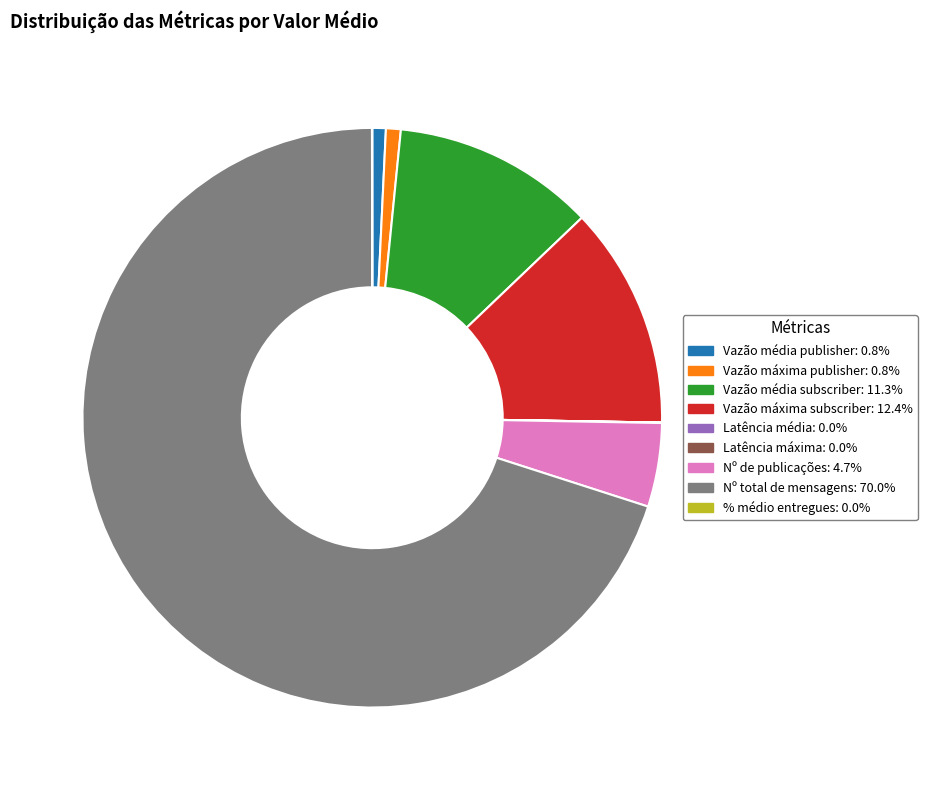

Which category has the biggest portion of the pie?

Nº total de mensagens